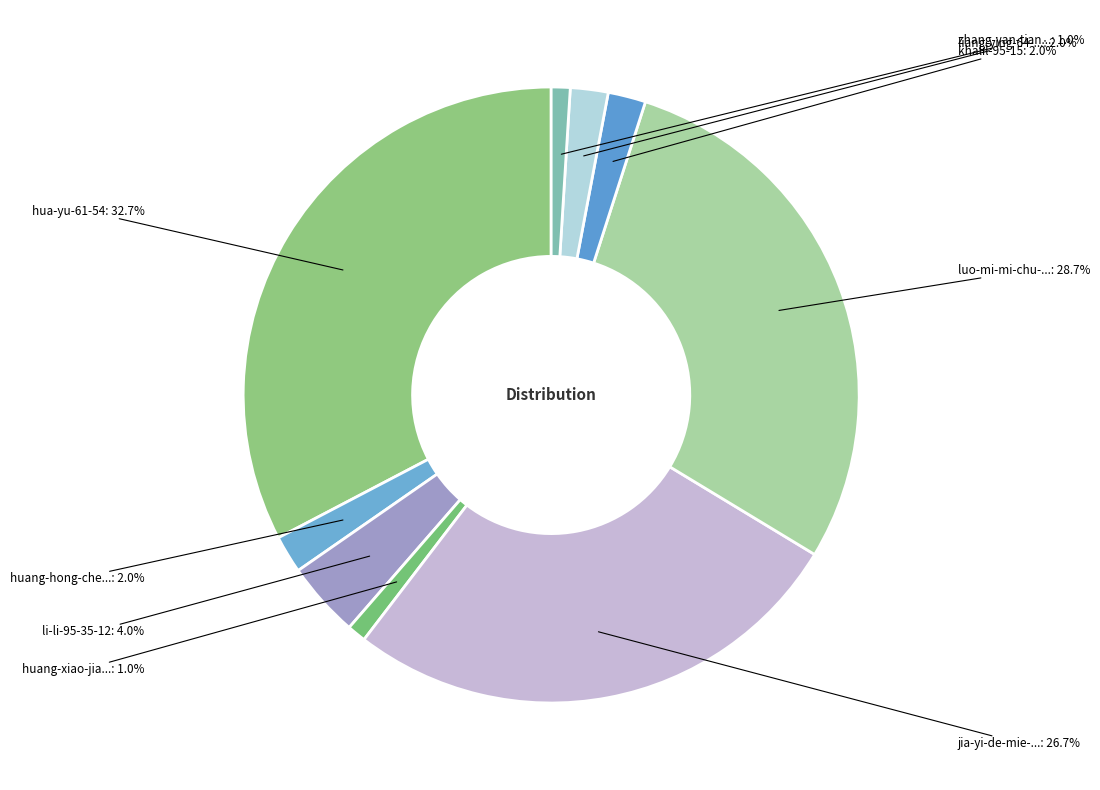

To the nearest percent, what is the difference between the largest and smallest slice percentages?

32%